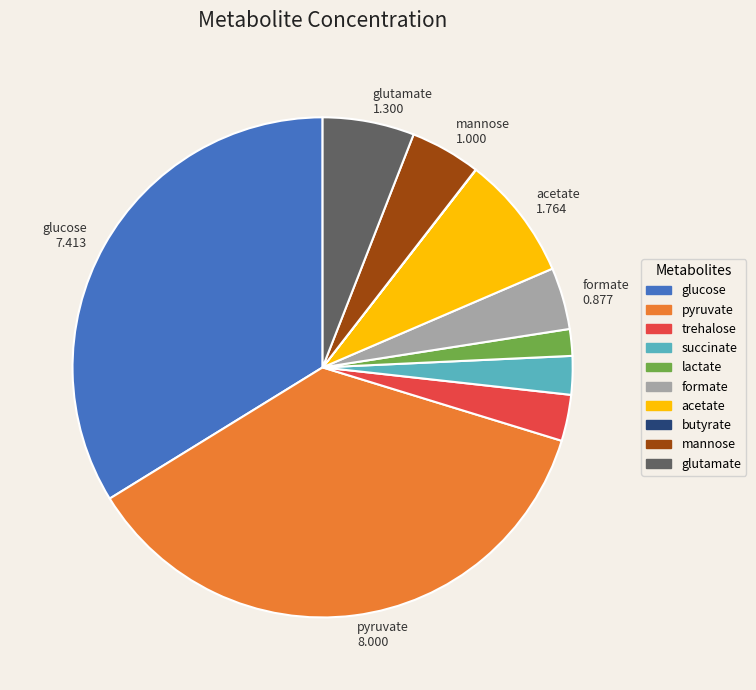

Does pyruvate represent more than half of the total?

No